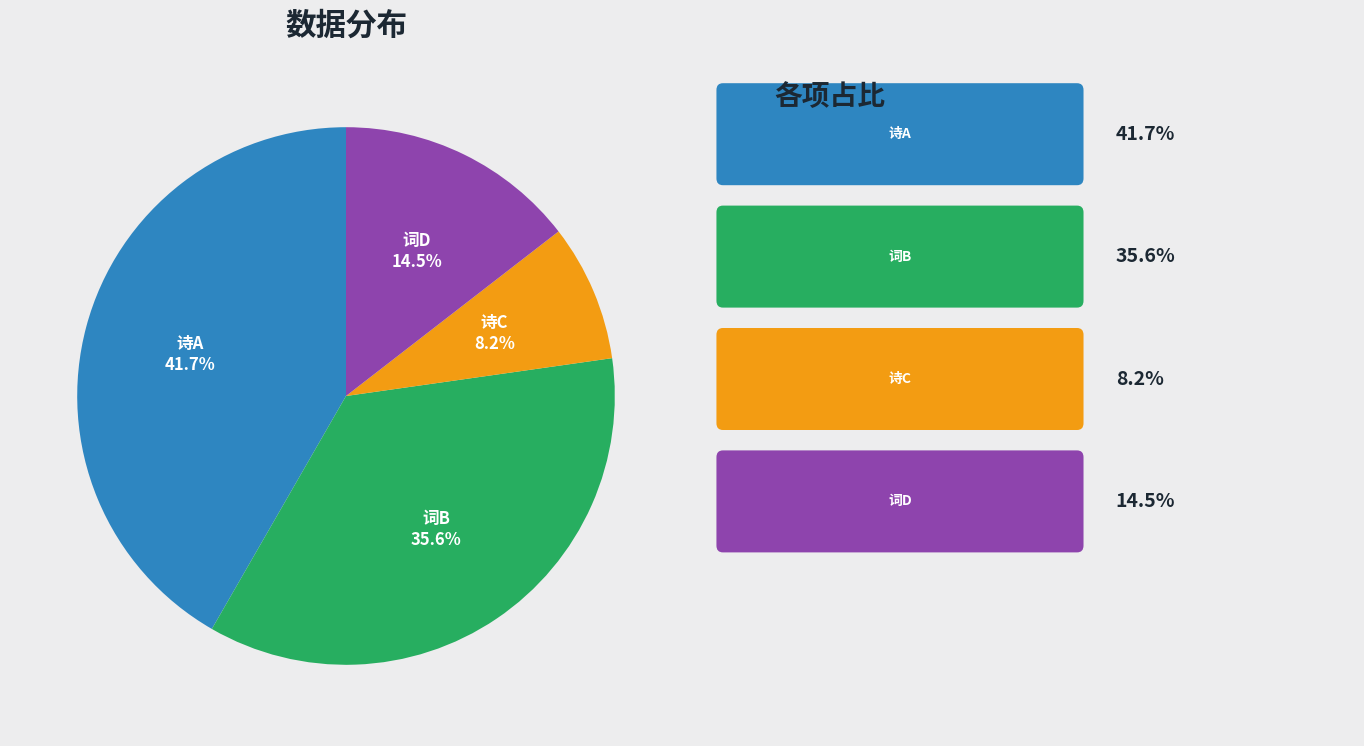

Does any single category account for the majority?

No